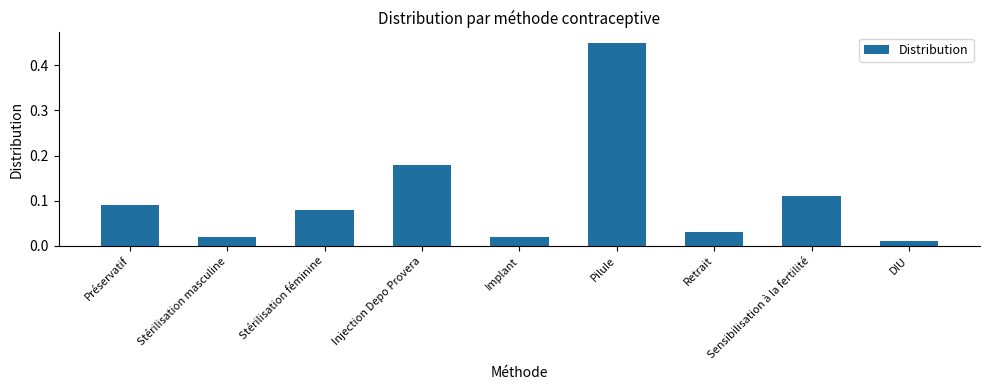

At which label is the value closest to 0?

DIU